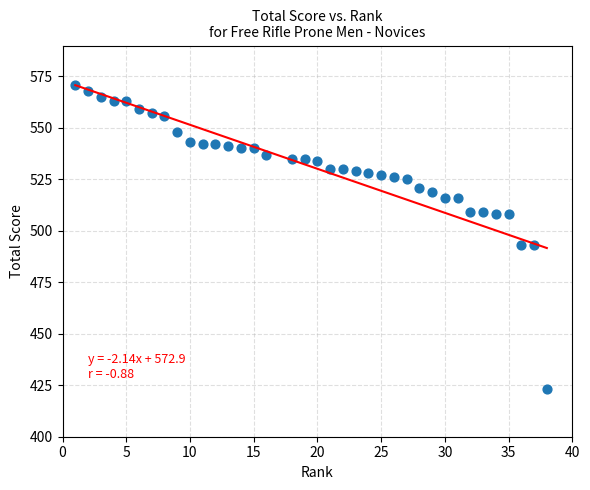

What is the range of X values (max minus min)?

37